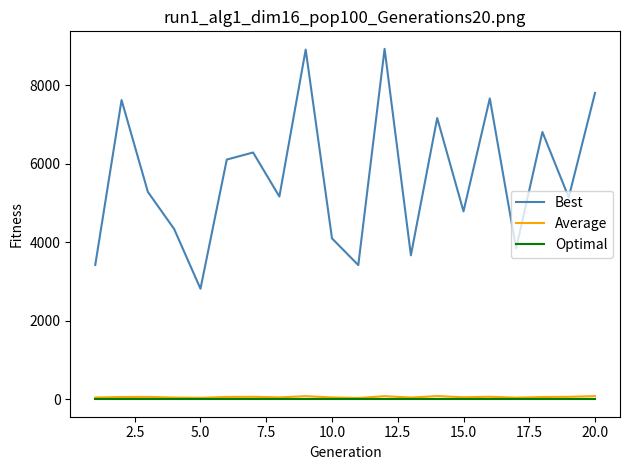

Which series has the largest total across all categories?

Best